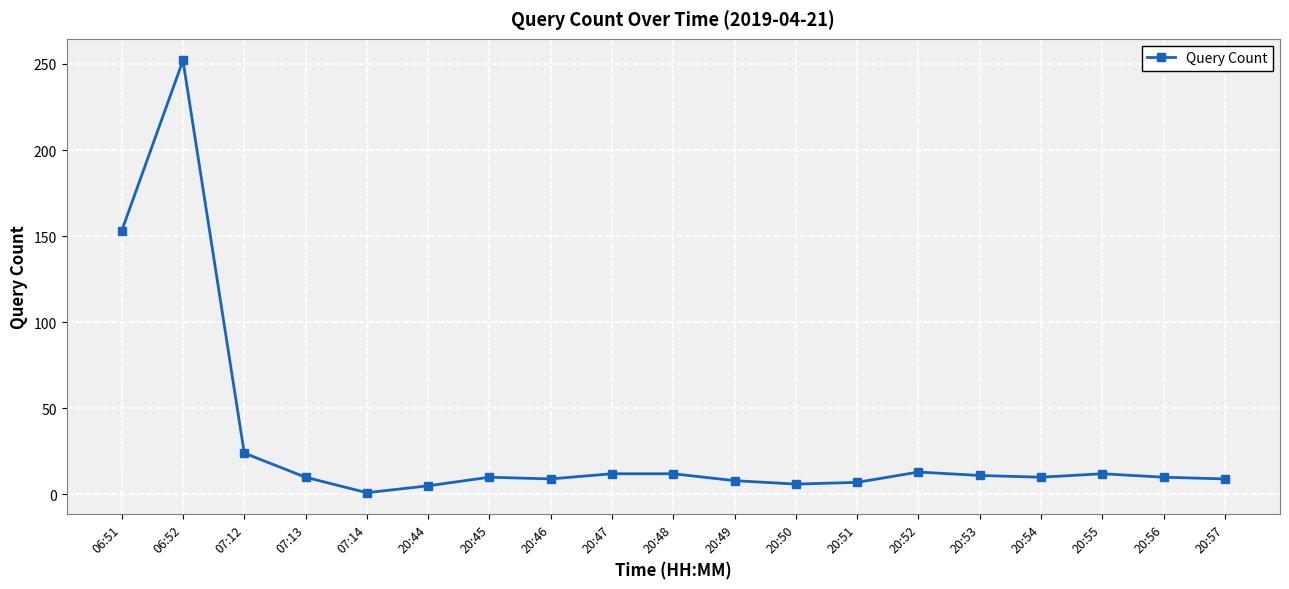

What is the difference between the values at 20:48 and 20:56?

2